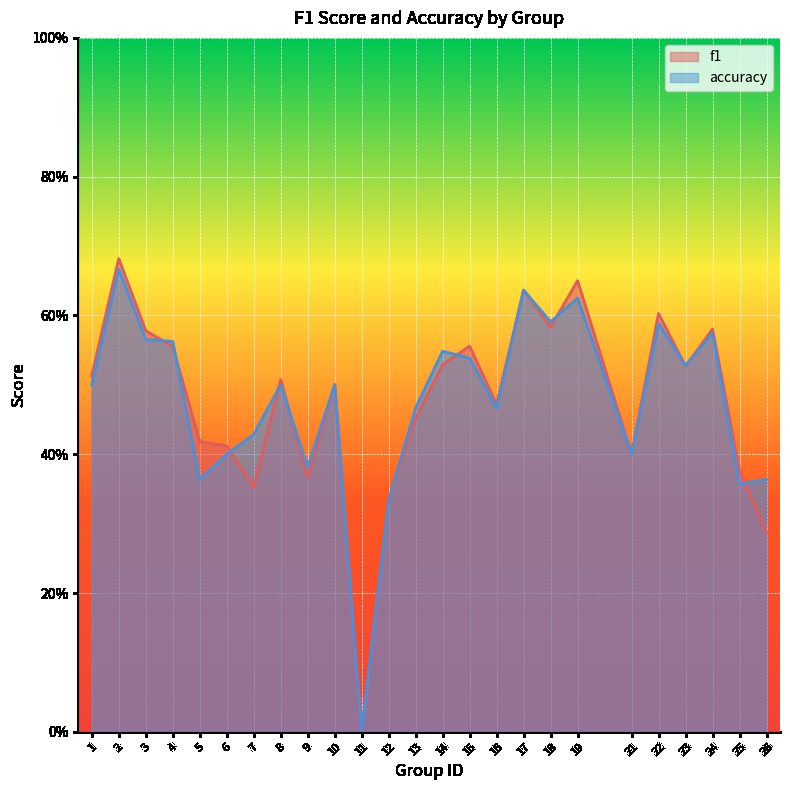

At which category does accuracy reach its first local valley?

5